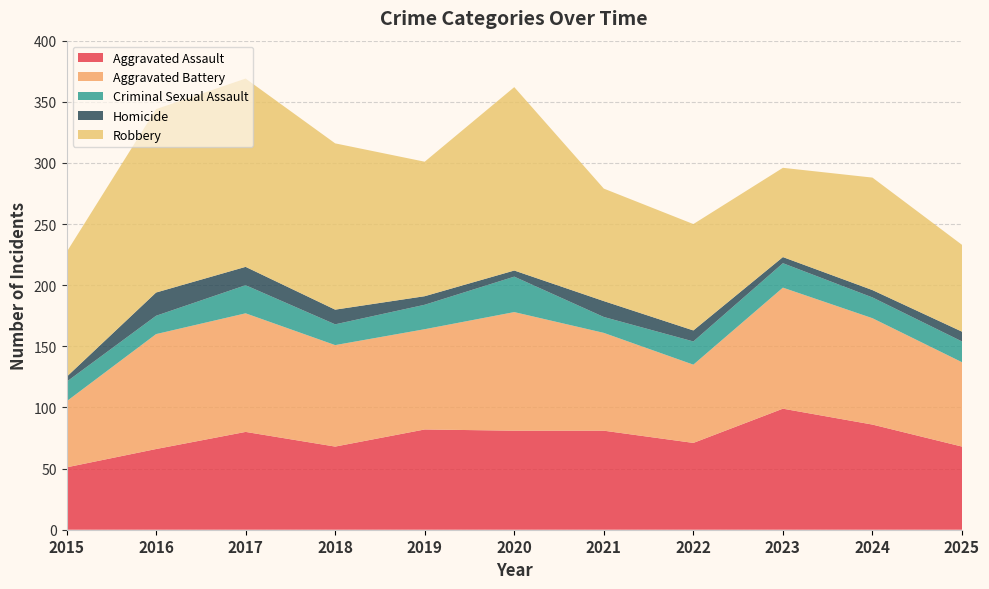

Reading right to left, what are all the values shown in this chart?

Aggravated Assault: 2025=68	2024=86	2023=99	2022=71	2021=81	2020=81	2019=82	2018=68	2017=80	2016=66	2015=51
Aggravated Battery: 2025=69	2024=87	2023=99	2022=64	2021=80	2020=97	2019=82	2018=83	2017=97	2016=94	2015=54
Criminal Sexual Assault: 2025=17	2024=17	2023=20	2022=19	2021=13	2020=29	2019=20	2018=17	2017=23	2016=15	2015=16
Homicide: 2025=8	2024=6	2023=5	2022=9	2021=13	2020=5	2019=7	2018=12	2017=15	2016=19	2015=4
Robbery: 2025=71	2024=92	2023=73	2022=87	2021=92	2020=150	2019=110	2018=136	2017=154	2016=150	2015=102